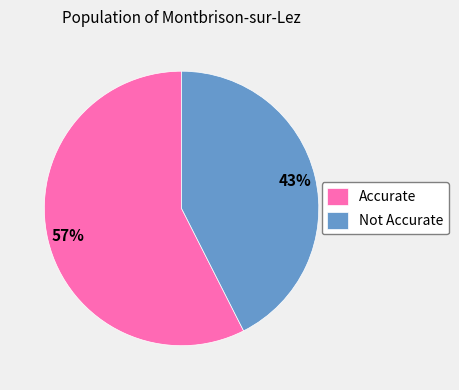

To the nearest percent, what is the average slice percentage?

50%